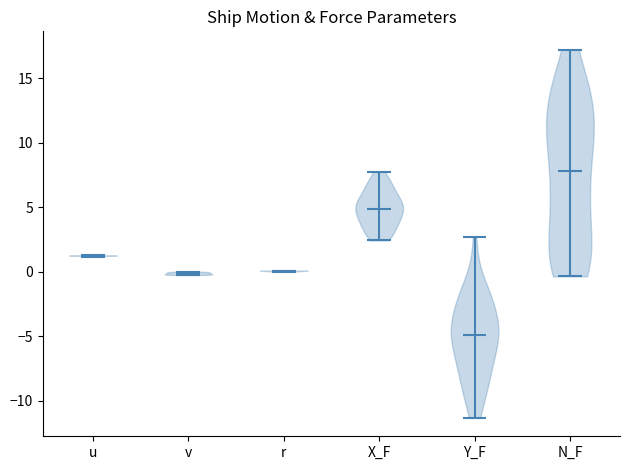

Reading left to right, read every violin against the y-axis: where its median line is, and the lowest and highest points it reaches. The values are not printed on the chart, so give them approximately, as read against the axis.

u: median line 1.0, lowest point 1.0, highest point 1.5
v: median line 0.0, lowest point 0.0, highest point 0.0
r: median line 0.0, lowest point 0.0, highest point 0.0
X_F: median line 5.0, lowest point 2.5, highest point 8.0
Y_F: median line -5.0, lowest point -11.5, highest point 2.5
N_F: median line 8.0, lowest point -0.5, highest point 17.0